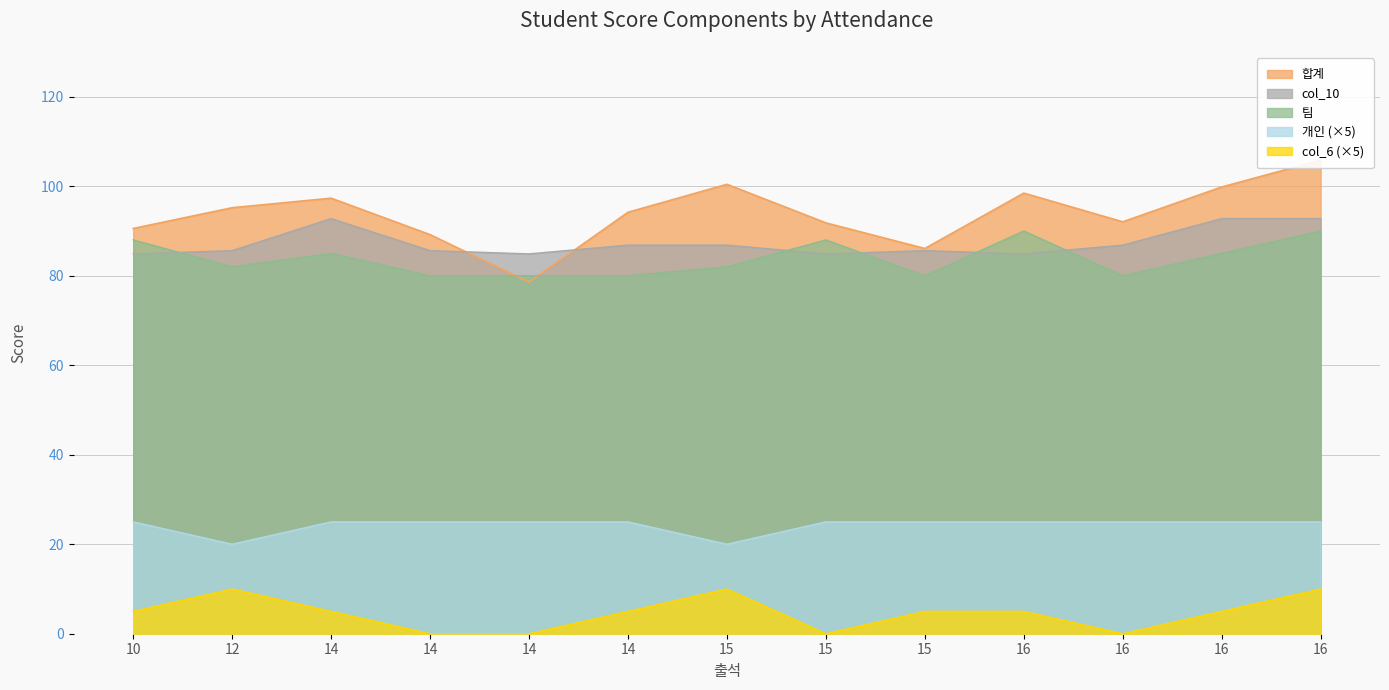

Rank the series at 14 from highest to lowest value.

합계, col_10, 팀, 개인, col_6